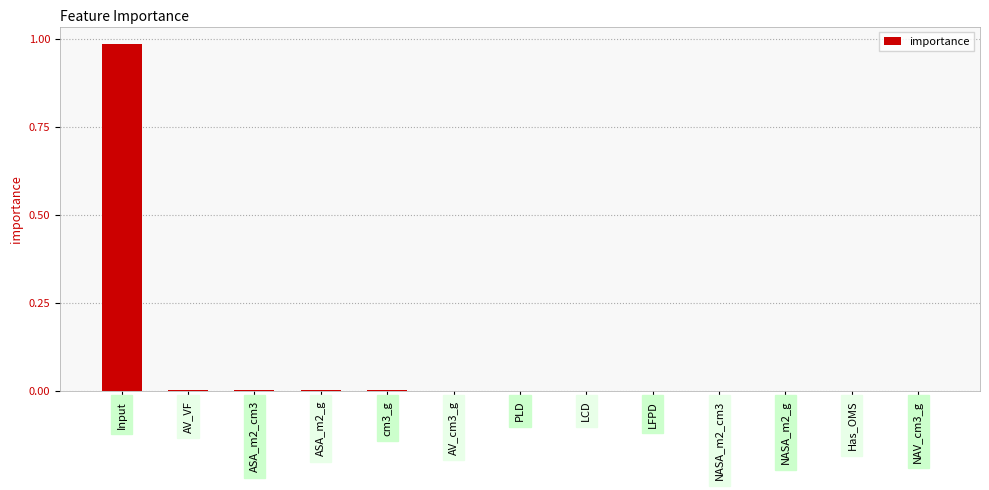

The chart shows a value of 0.0 at ASA_m2_cm3. True or false?

True